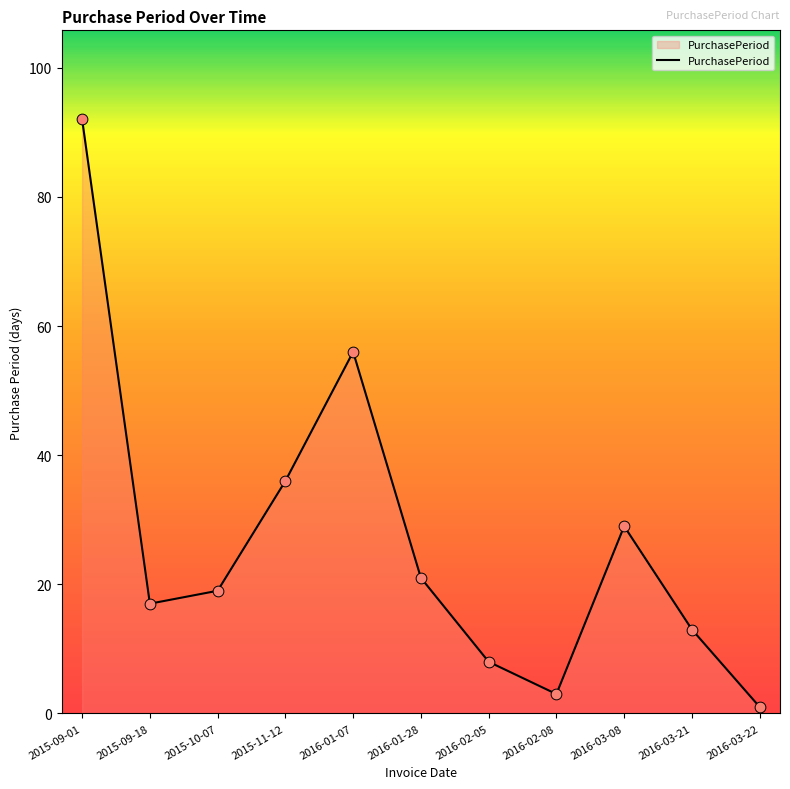

Between 2016-02-08 and 2016-03-22, which is larger?

2016-02-08